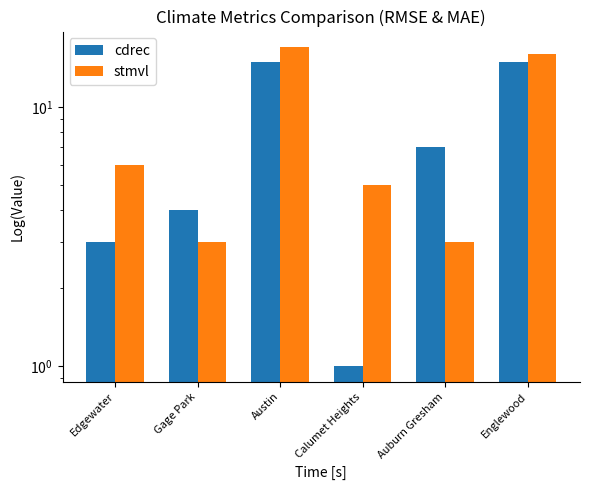

Which category has the lowest value across all series?

Calumet Heights